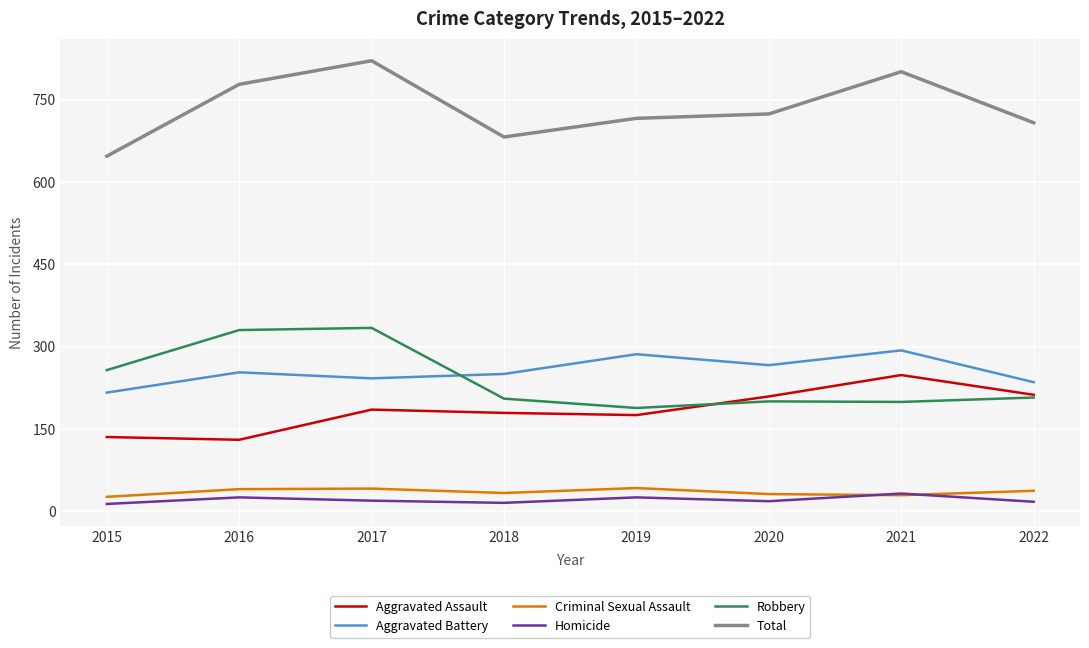

The value of Robbery at 2018 is 292. True or false?

False